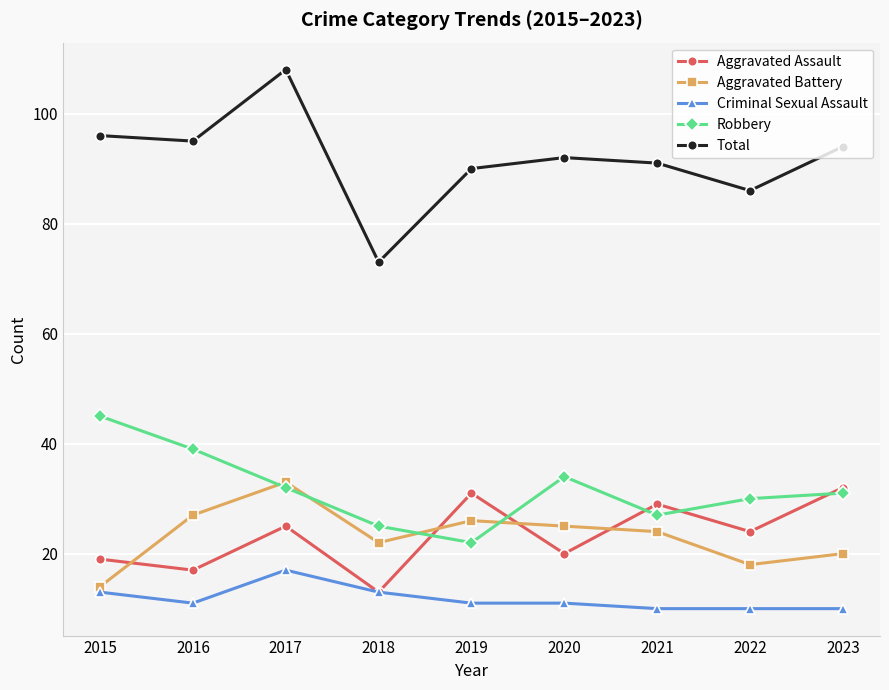

Where is Total nearest to the value 90?

2019